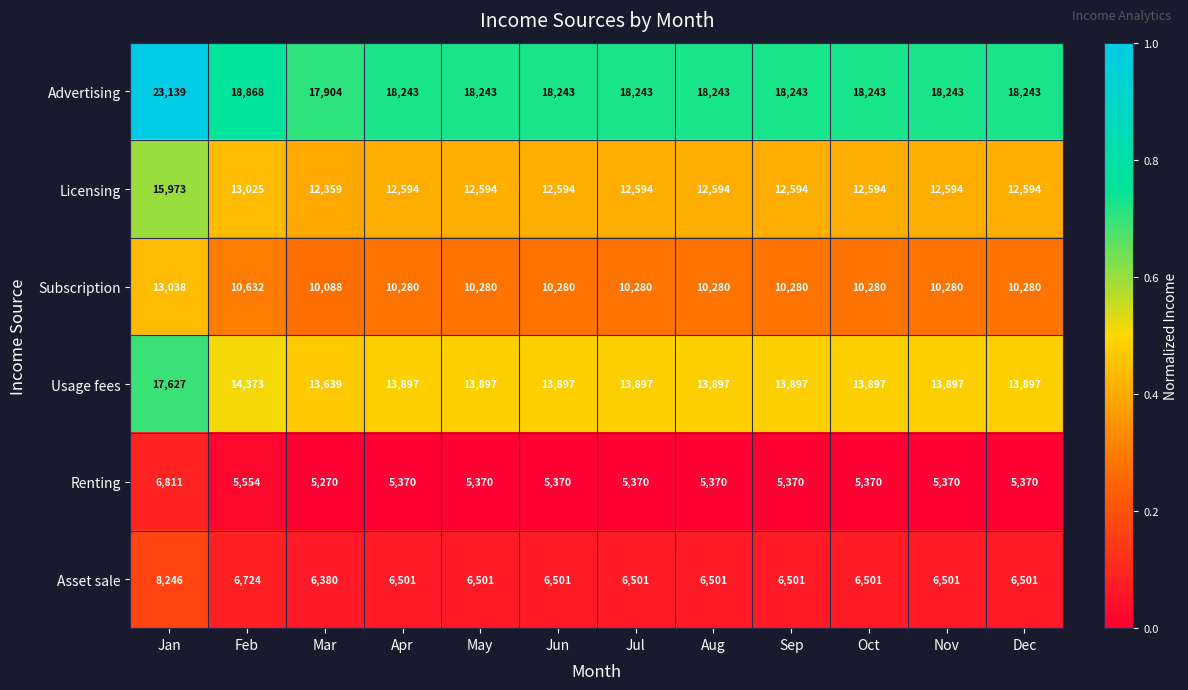

Which series has the widest spread of values?

Advertising